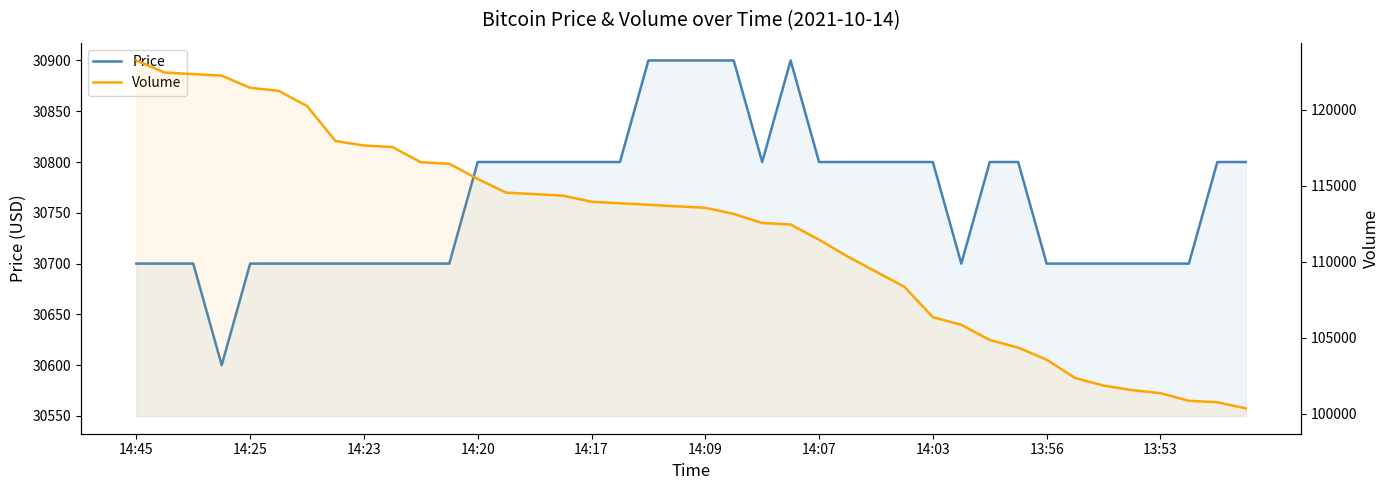

True or false: Volume has more than 1 points higher than both neighbors.

False